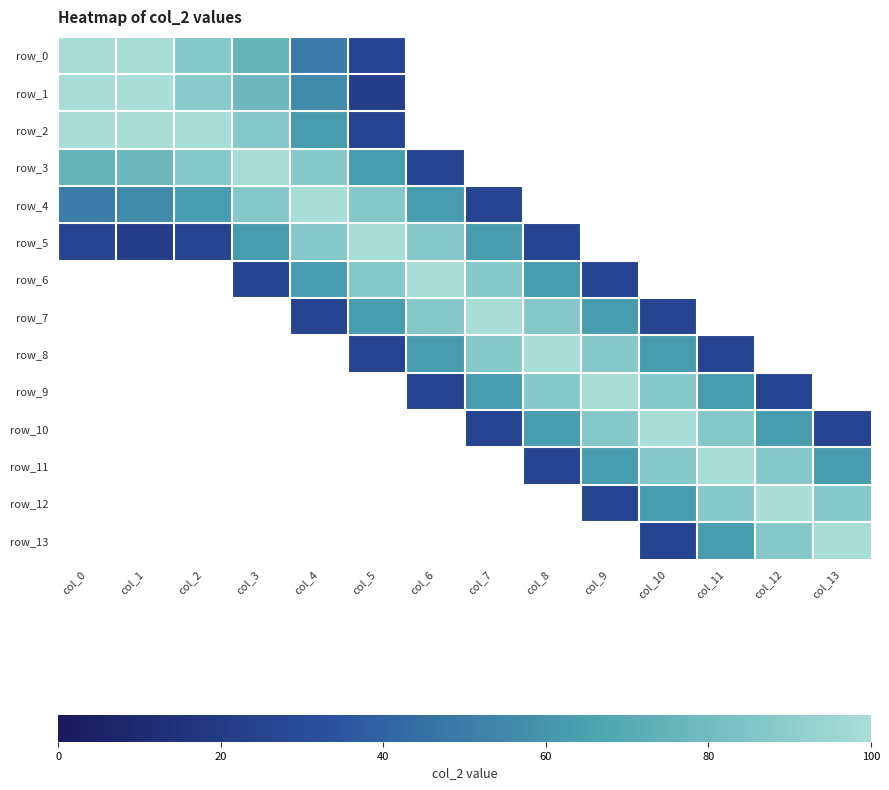

At col_7, list the series in order from largest to smallest.

row_7, row_6, row_8, row_5, row_9, row_4, row_10, row_0, row_1, row_2, row_3, row_11, row_12, row_13